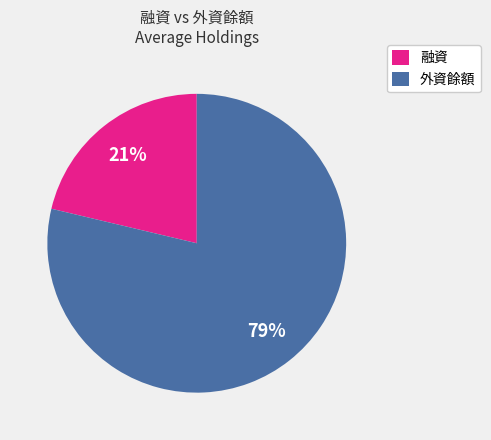

How many segments does this pie chart have?

2